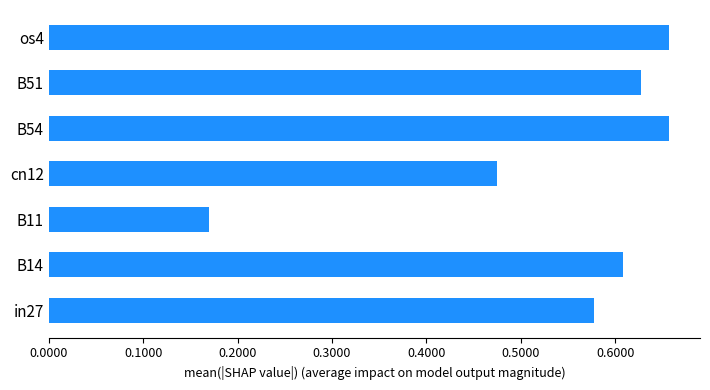

How many distinct data groups are displayed?

1